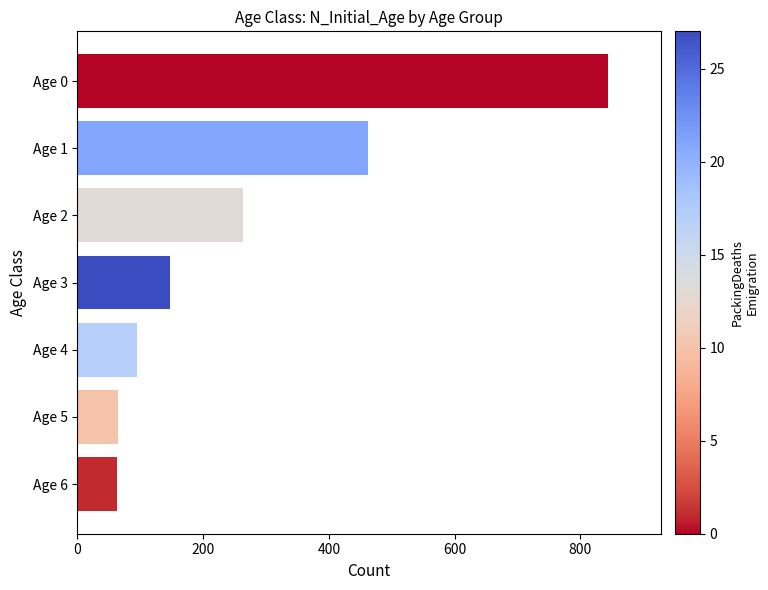

The value at Age 0 is 501. True or false?

False